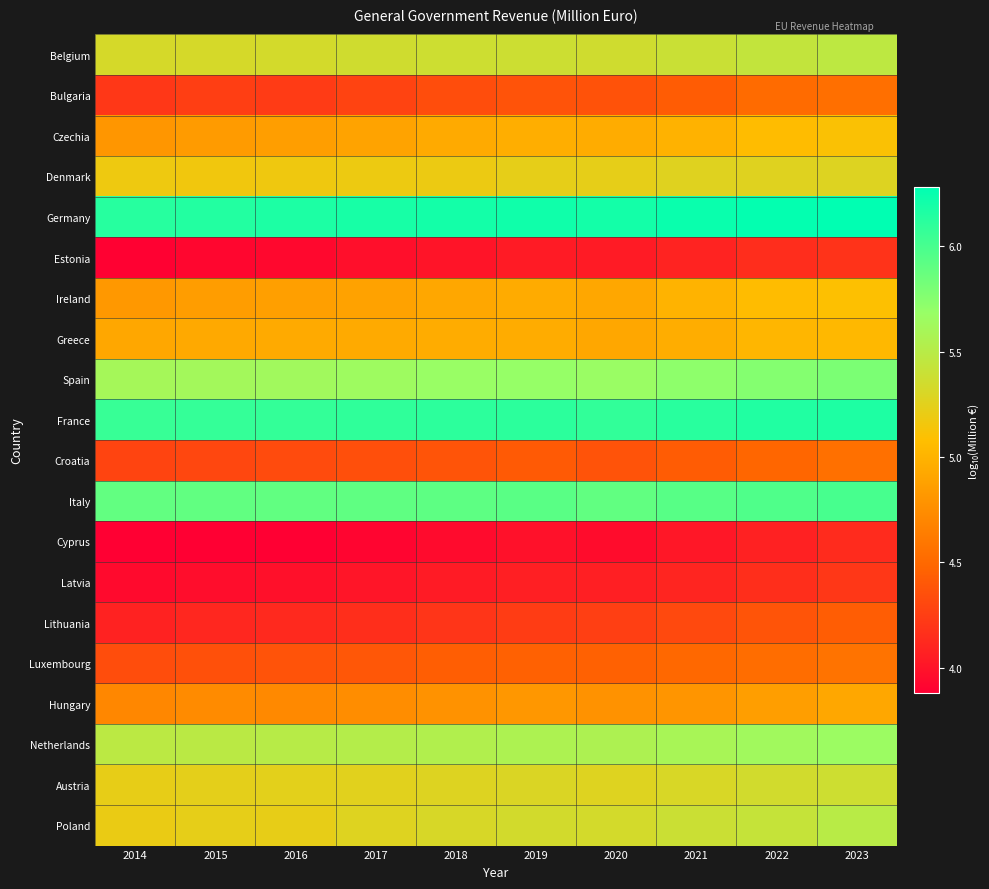

Reading left to right, list all the values displayed in this chart.

Belgium: 2014=5.3	2015=5.3	2016=5.3	2017=5.4	2018=5.4	2019=5.4	2020=5.4	2021=5.4	2022=5.4	2023=5.5
Bulgaria: 2014=4.2	2015=4.2	2016=4.2	2017=4.3	2018=4.3	2019=4.4	2020=4.4	2021=4.4	2022=4.5	2023=4.5
Czechia: 2014=4.8	2015=4.8	2016=4.9	2017=4.9	2018=4.9	2019=5.0	2020=5.0	2021=5.0	2022=5.1	2023=5.1
Denmark: 2014=5.2	2015=5.2	2016=5.2	2017=5.2	2018=5.2	2019=5.2	2020=5.2	2021=5.3	2022=5.3	2023=5.3
Germany: 2014=6.1	2015=6.1	2016=6.2	2017=6.2	2018=6.2	2019=6.2	2020=6.2	2021=6.2	2022=6.3	2023=6.3
Estonia: 2014=3.9	2015=3.9	2016=3.9	2017=4.0	2018=4.0	2019=4.0	2020=4.0	2021=4.1	2022=4.2	2023=4.2
Ireland: 2014=4.8	2015=4.9	2016=4.9	2017=4.9	2018=4.9	2019=4.9	2020=4.9	2021=5.0	2022=5.1	2023=5.1
Greece: 2014=4.9	2015=4.9	2016=4.9	2017=4.9	2018=5.0	2019=5.0	2020=4.9	2021=5.0	2022=5.0	2023=5.0
Spain: 2014=5.6	2015=5.6	2016=5.6	2017=5.6	2018=5.7	2019=5.7	2020=5.7	2021=5.7	2022=5.8	2023=5.8
France: 2014=6.1	2015=6.1	2016=6.1	2017=6.1	2018=6.1	2019=6.1	2020=6.1	2021=6.1	2022=6.2	2023=6.2
Croatia: 2014=4.3	2015=4.3	2016=4.3	2017=4.4	2018=4.4	2019=4.4	2020=4.4	2021=4.4	2022=4.5	2023=4.6
Italy: 2014=5.9	2015=5.9	2016=5.9	2017=5.9	2018=5.9	2019=5.9	2020=5.9	2021=5.9	2022=6.0	2023=6.0
Cyprus: 2014=3.9	2015=3.9	2016=3.9	2017=3.9	2018=4.0	2019=4.0	2020=4.0	2021=4.0	2022=4.1	2023=4.1
Latvia: 2014=3.9	2015=4.0	2016=4.0	2017=4.0	2018=4.0	2019=4.1	2020=4.1	2021=4.1	2022=4.2	2023=4.2
Lithuania: 2014=4.1	2015=4.1	2016=4.1	2017=4.2	2018=4.2	2019=4.2	2020=4.3	2021=4.3	2022=4.4	2023=4.4
Luxembourg: 2014=4.3	2015=4.4	2016=4.4	2017=4.4	2018=4.4	2019=4.5	2020=4.5	2021=4.5	2022=4.5	2023=4.6
Hungary: 2014=4.7	2015=4.7	2016=4.7	2017=4.7	2018=4.8	2019=4.8	2020=4.8	2021=4.8	2022=4.9	2023=4.9
Netherlands: 2014=5.5	2015=5.5	2016=5.5	2017=5.5	2018=5.5	2019=5.6	2020=5.6	2021=5.6	2022=5.6	2023=5.7
Austria: 2014=5.2	2015=5.2	2016=5.2	2017=5.3	2018=5.3	2019=5.3	2020=5.3	2021=5.3	2022=5.3	2023=5.4
Poland: 2014=5.2	2015=5.2	2016=5.2	2017=5.3	2018=5.3	2019=5.3	2020=5.3	2021=5.4	2022=5.4	2023=5.5